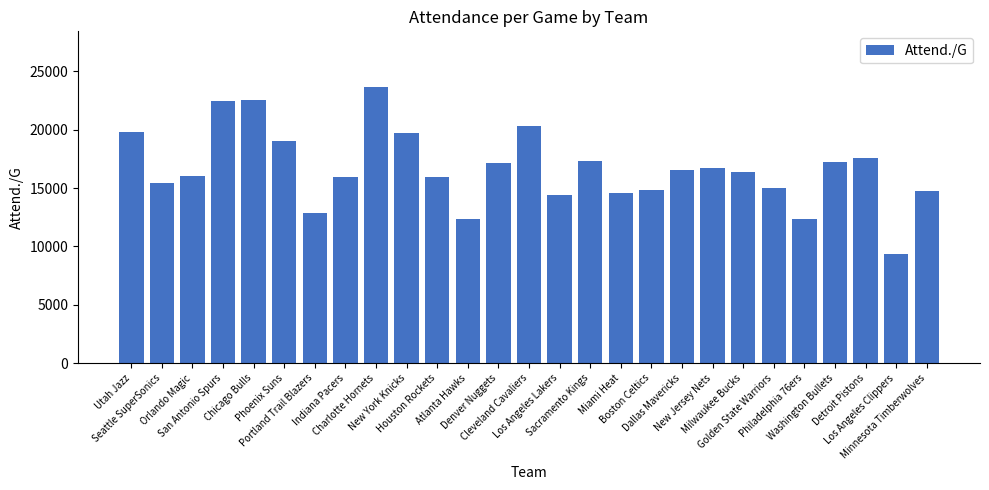

What is the minimum value shown in the chart?

9333